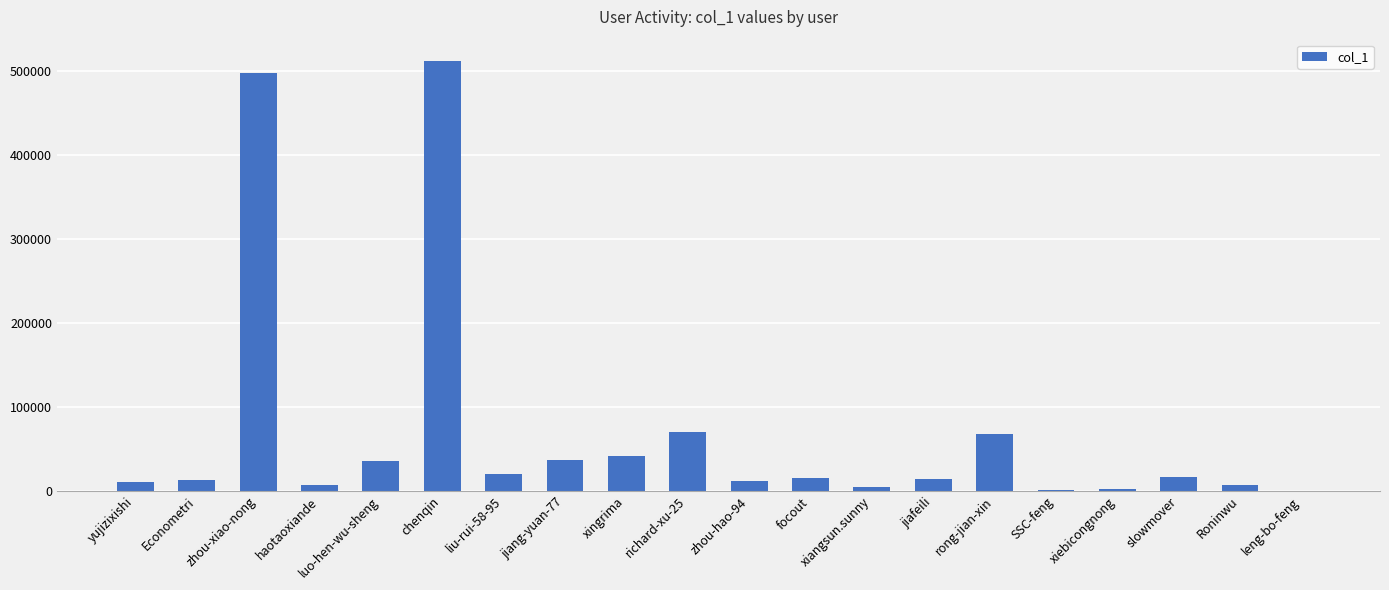

The value at richard-xu-25 is 69761. True or false?

True